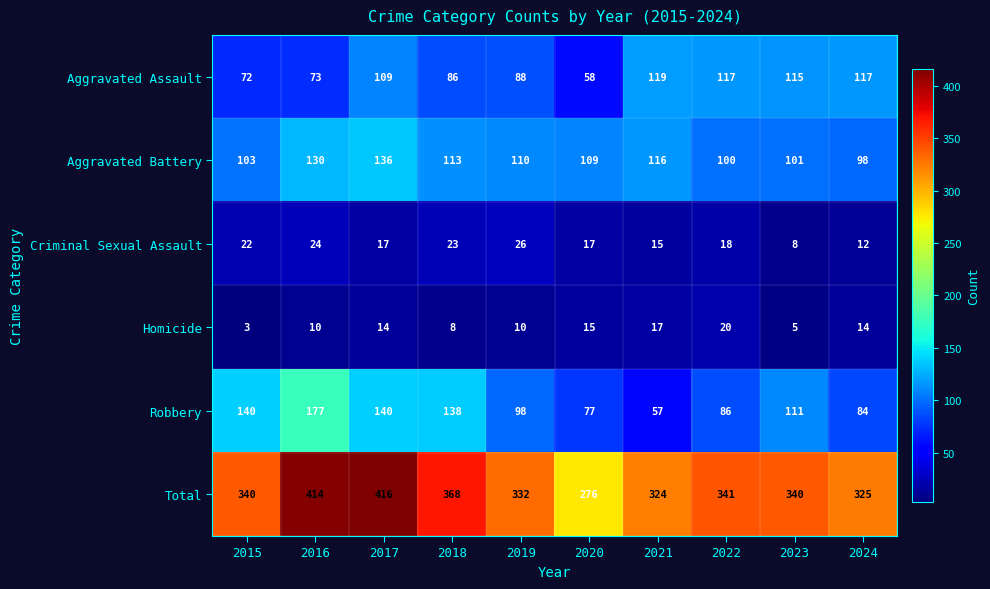

True or false: Criminal Sexual Assault has a value of 38 at 2015.

False